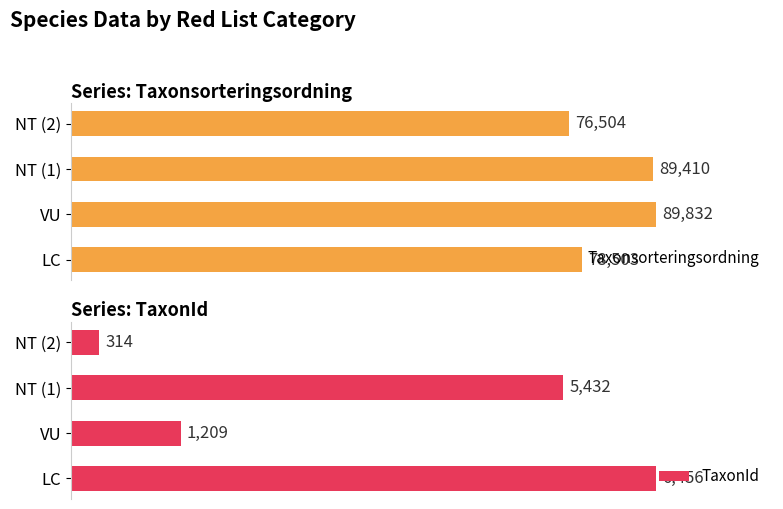

At how many categories does at least one series exceed 80?

4